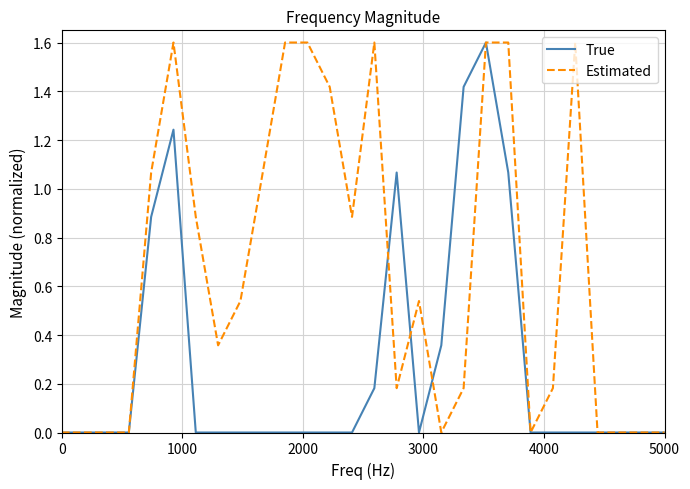

Rank the series by their average value, from lowest to highest.

True, Estimated